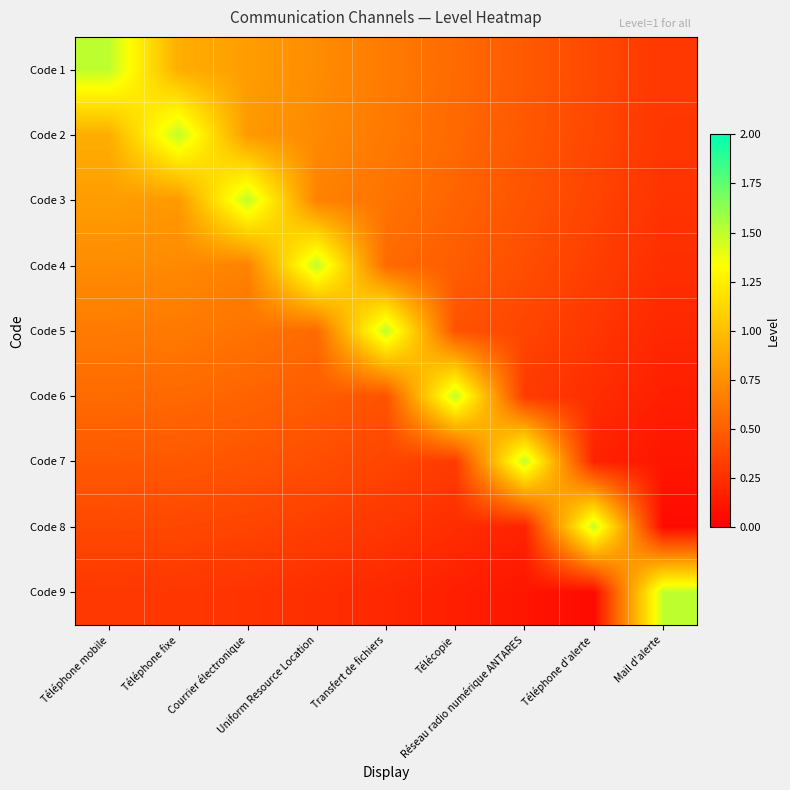

Which label corresponds to the smallest value in the chart?

Mail d'alerte